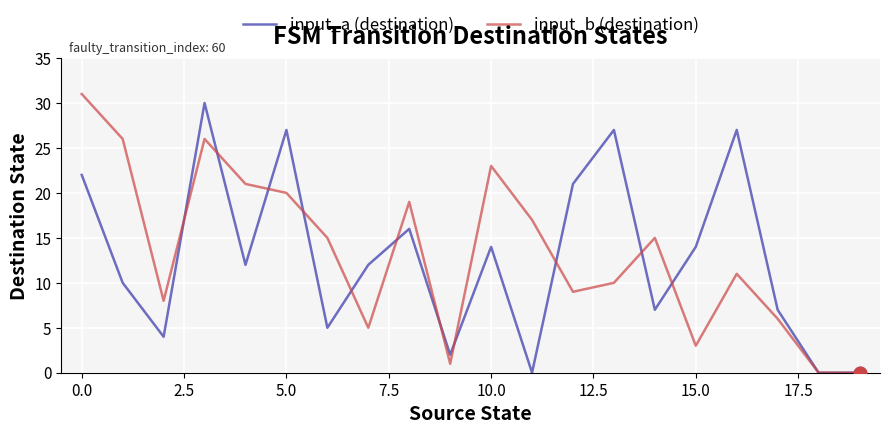

What is the maximum value for input_b (destination)?

31